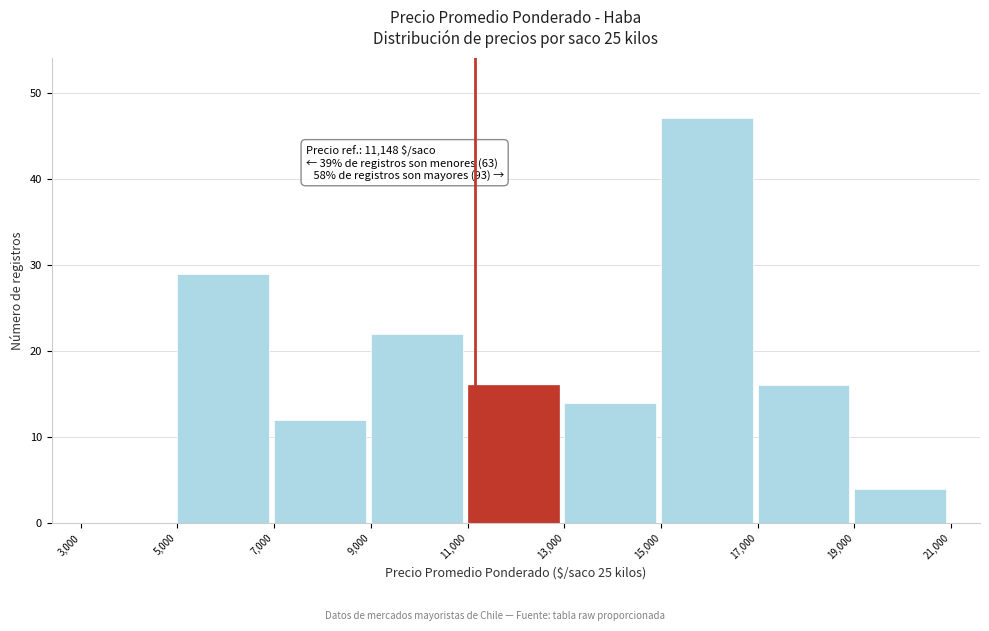

Which range on the x-axis has the tallest bar?

15,000 to 17,000